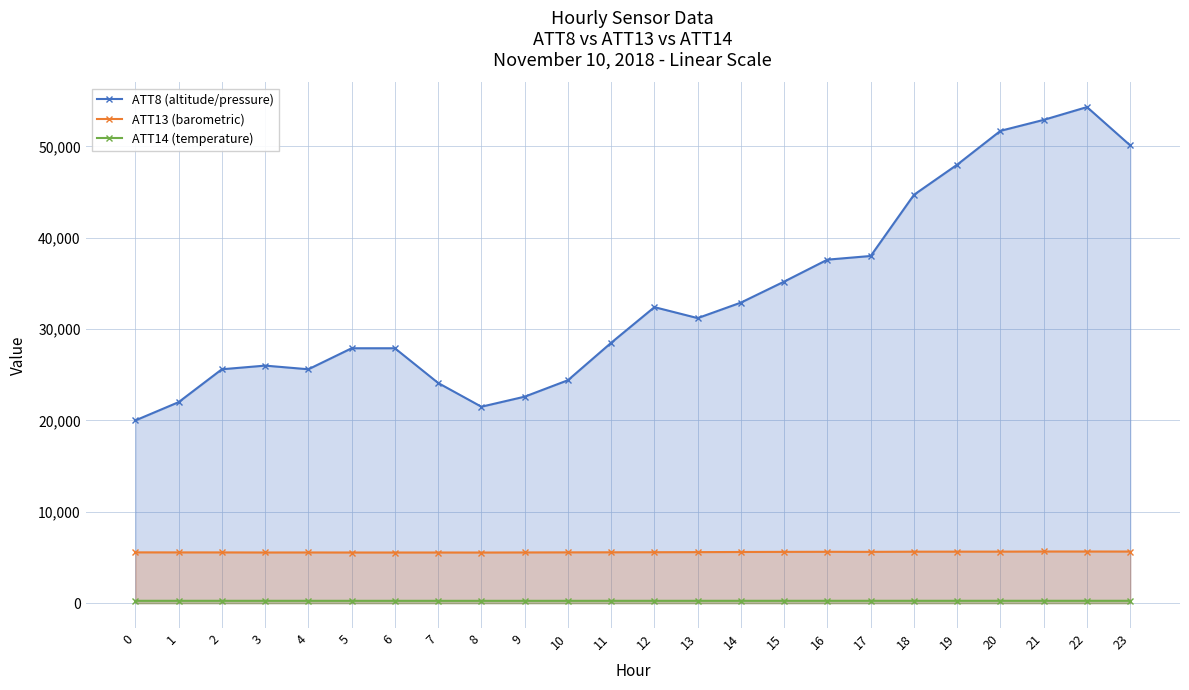

Reading left to right, list all the values displayed in this chart.

ATT8 (altitude/pressure): 0=20000.0	1=22000.0	2=25600.0	3=26000.0	4=25600.0	5=27900.0	6=27900.0	7=24100.0	8=21500.0	9=22600.0	10=24400.0	11=28500.0	12=32400.0	13=31200.0	14=32900.0	15=35200.0	16=37600.0	17=38000.0	18=44700.0	19=48000.0	20=51700.0	21=52900.0	22=54300.0	23=50100.0
ATT13 (barometric): 0=5557.9	1=5553.5	2=5552.5	3=5543.9	4=5546.7	5=5541.8	6=5541.5	7=5542.2	8=5538.4	9=5548.6	10=5558.1	11=5564.5	12=5573.7	13=5583.6	14=5599.3	15=5610.7	16=5620.4	17=5613.0	18=5631.4	19=5636.7	20=5637.4	21=5651.9	22=5650.7	23=5646.8
ATT14 (temperature): 0=254.8	1=255.2	2=255.1	3=254.8	4=254.4	5=253.8	6=253.2	7=252.7	8=252.2	9=252.4	10=253.4	11=254.0	12=254.5	13=254.9	14=255.2	15=255.5	16=255.9	17=256.1	18=256.2	19=256.6	20=256.4	21=256.7	22=256.7	23=256.7